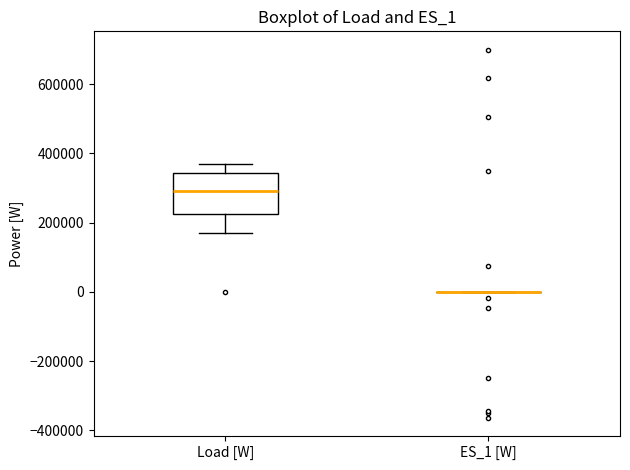

Where does the lower whisker of the box for Load [W] end on the y-axis? The values are not printed on the chart, so give them approximately, as read against the axis.

180000